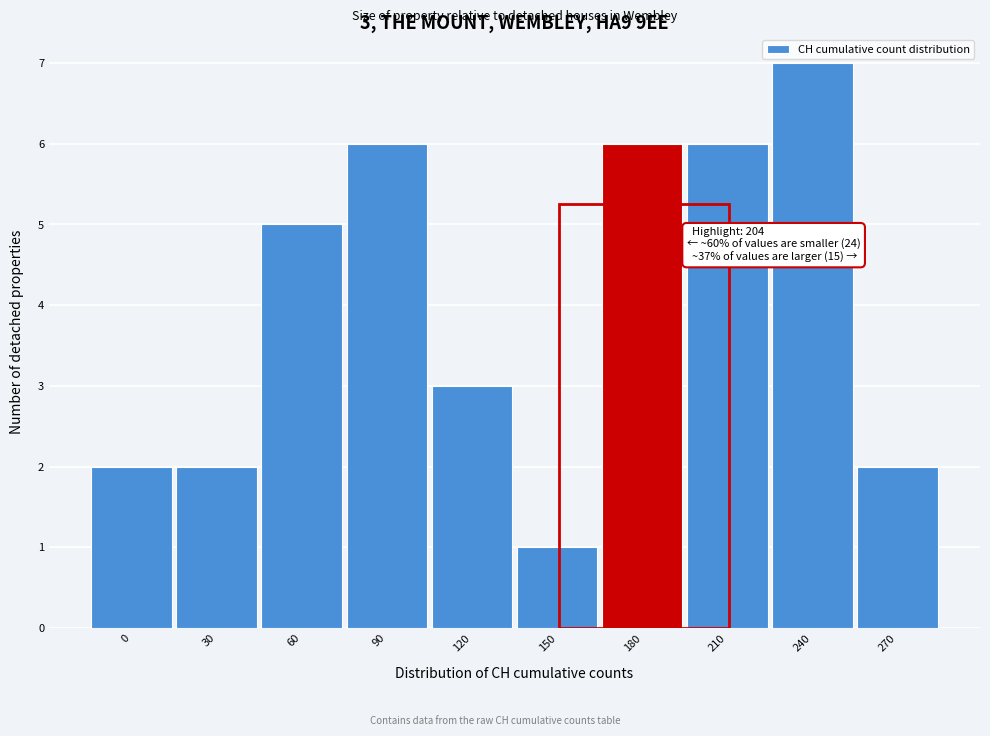

Reading left to right, what are all the values shown in this chart?

2	2	5	6	3	1	6	6	7	2